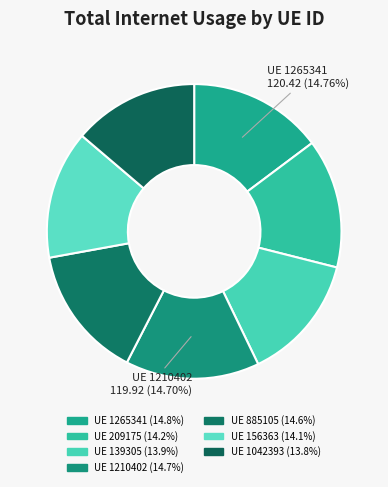

Which category has the biggest portion of the pie?

1265341